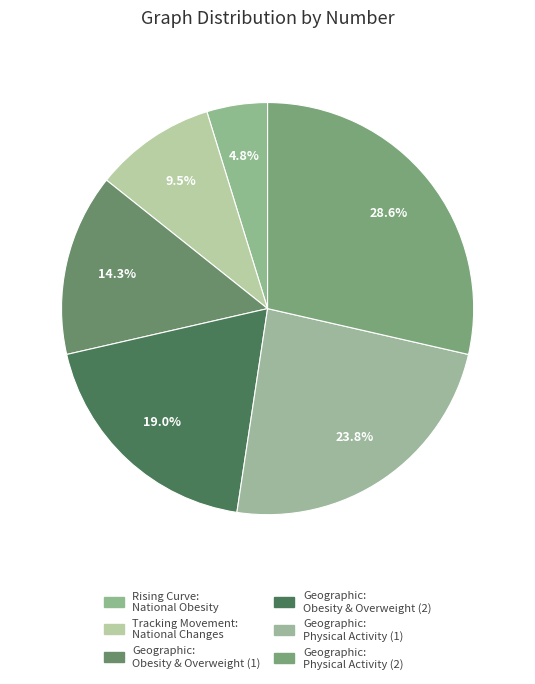

How many slices are in this pie chart?

6